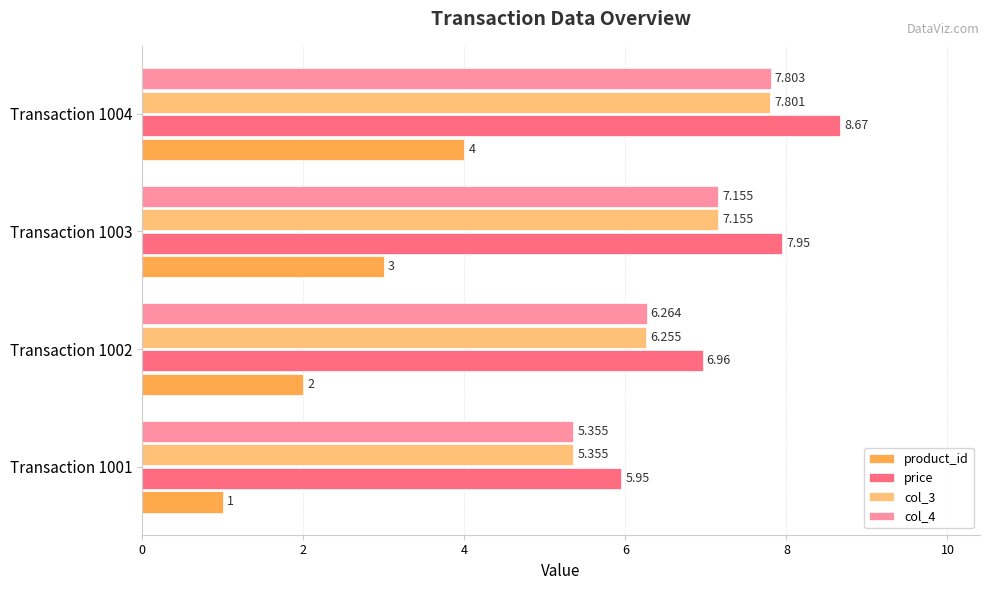

At which label is price closest to 7?

Transaction 1002